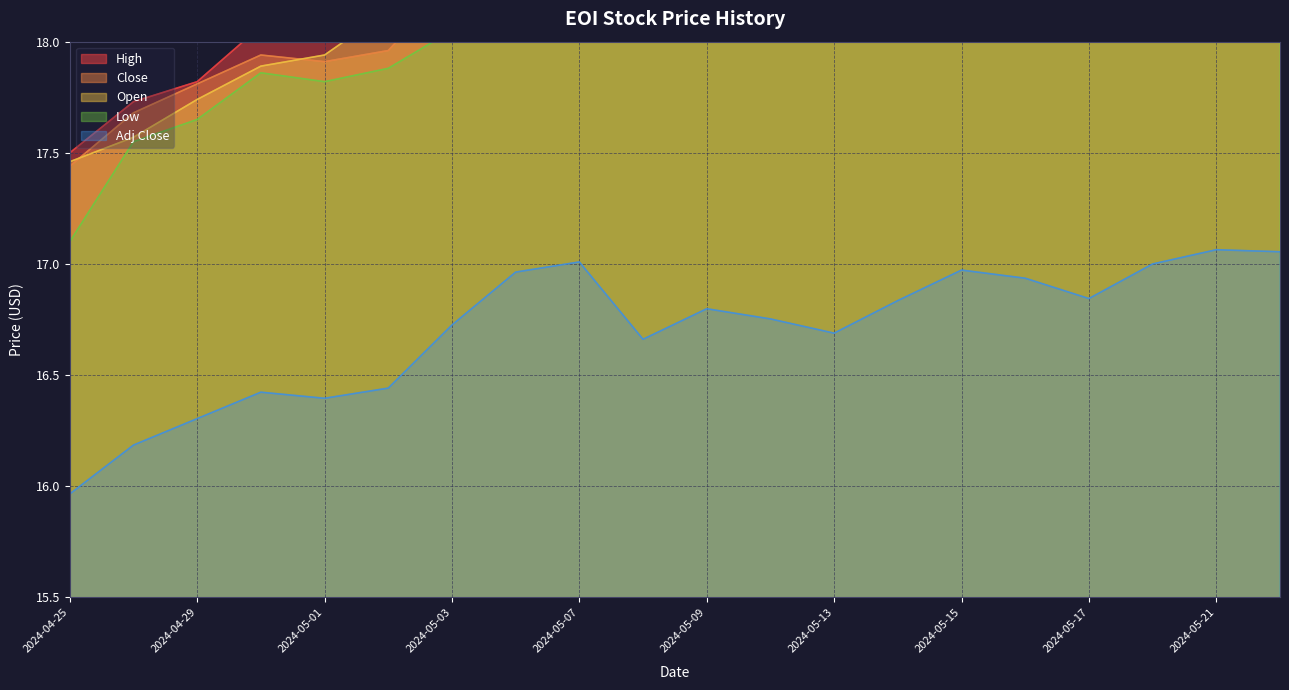

Rank the series at 2024-05-17 from lowest to highest value.

Adj Close, Low, Close, Open, High